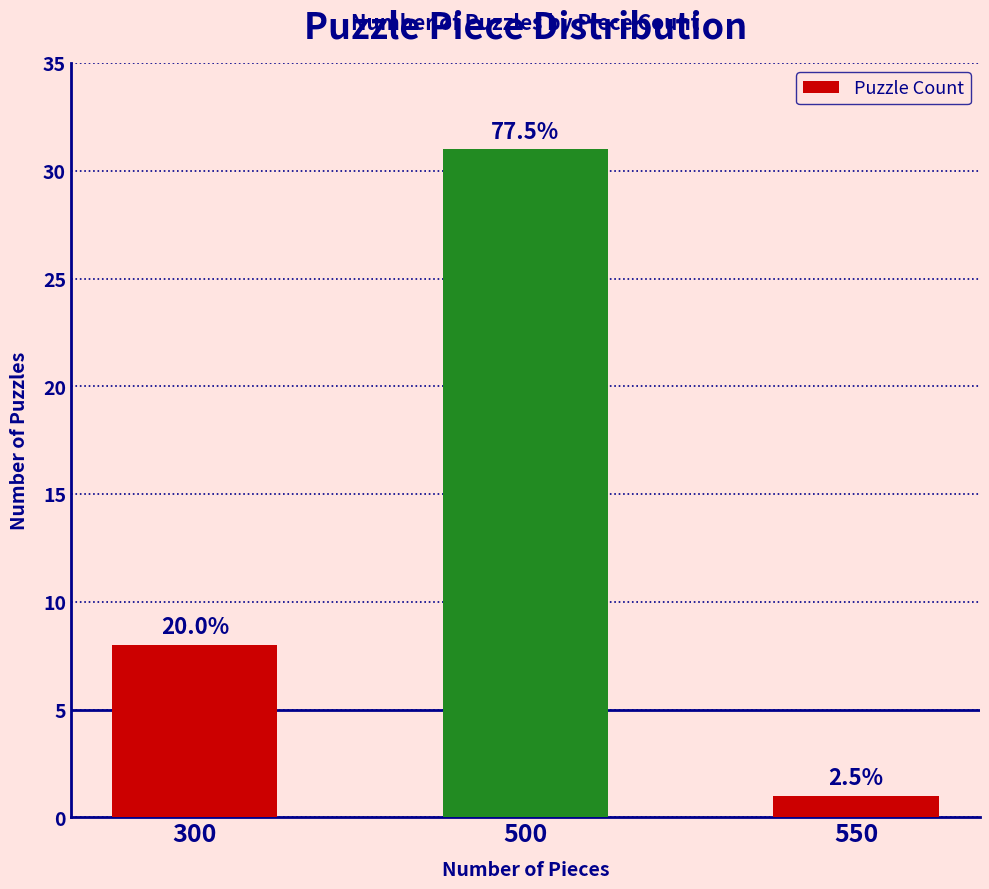

How many bars are there in total?

3